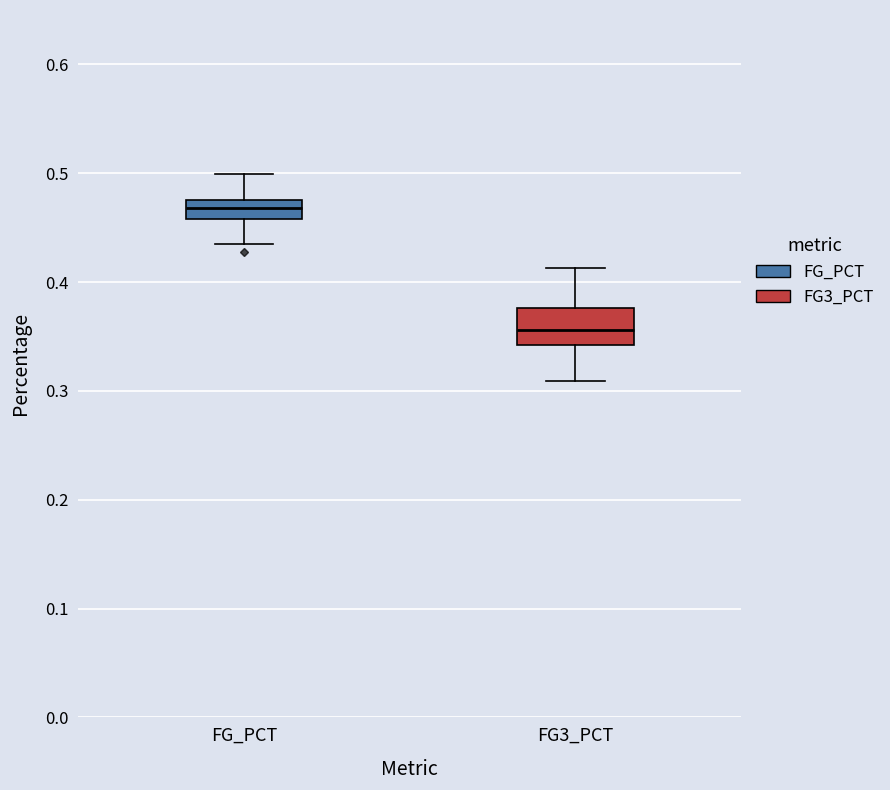

Which box is the tallest, from its lower edge to its upper edge?

FG3_PCT